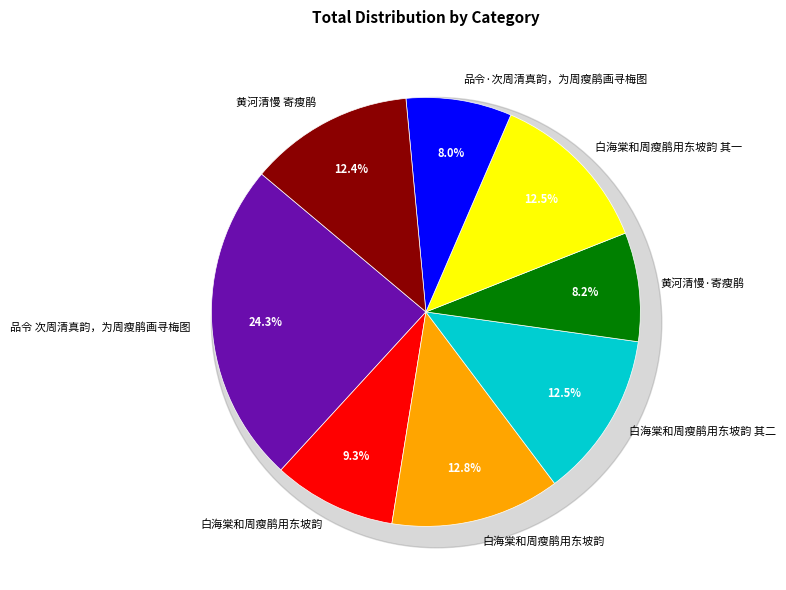

Is 白海棠和周瘦鹃用东坡韵 the majority of the pie?

No